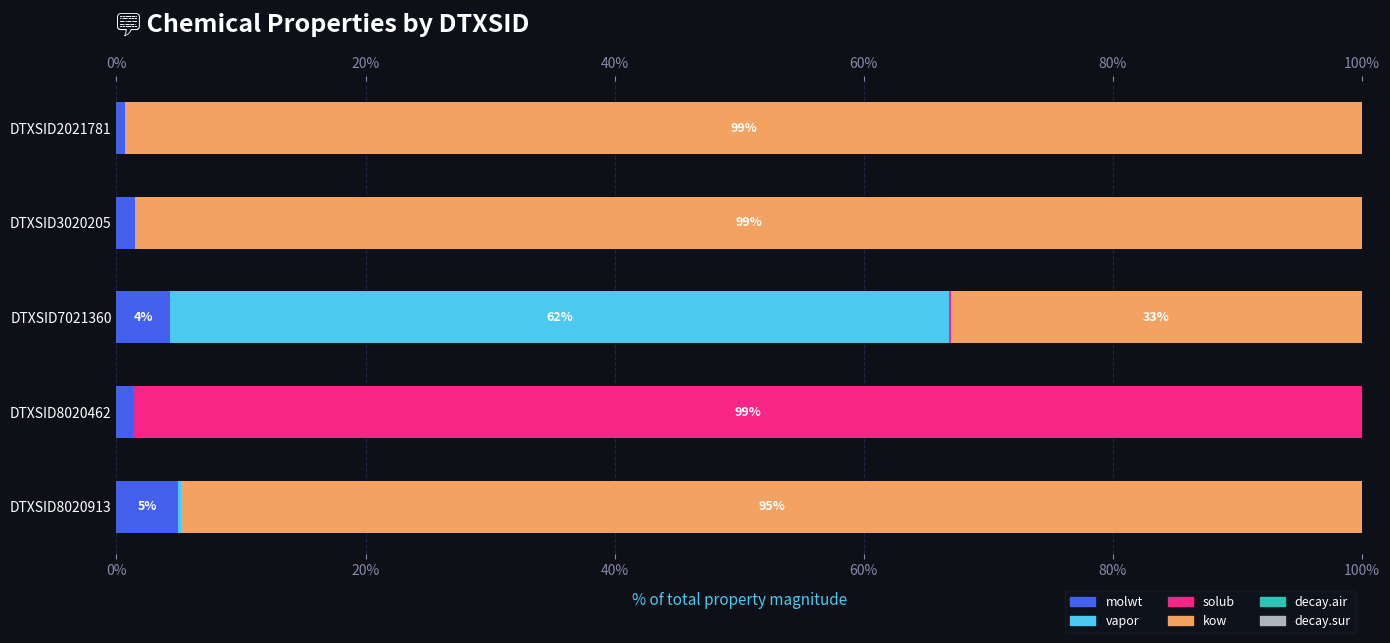

The molwt series shows 2.6 at DTXSID3020205. True or false?

False